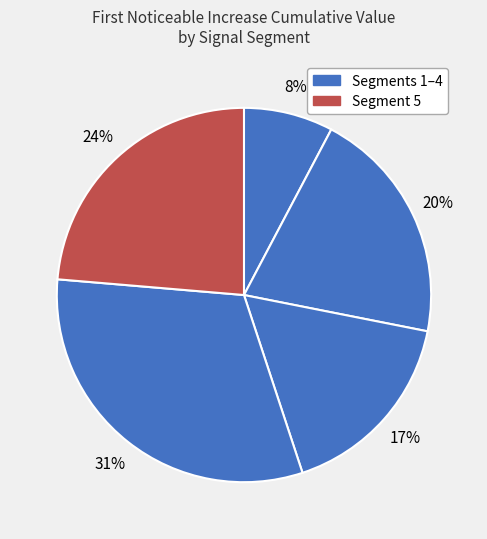

Rank the categories by value from highest to lowest.

signal segment 4, signal segment 5, signal segment 2, signal segment 3, signal segment 1